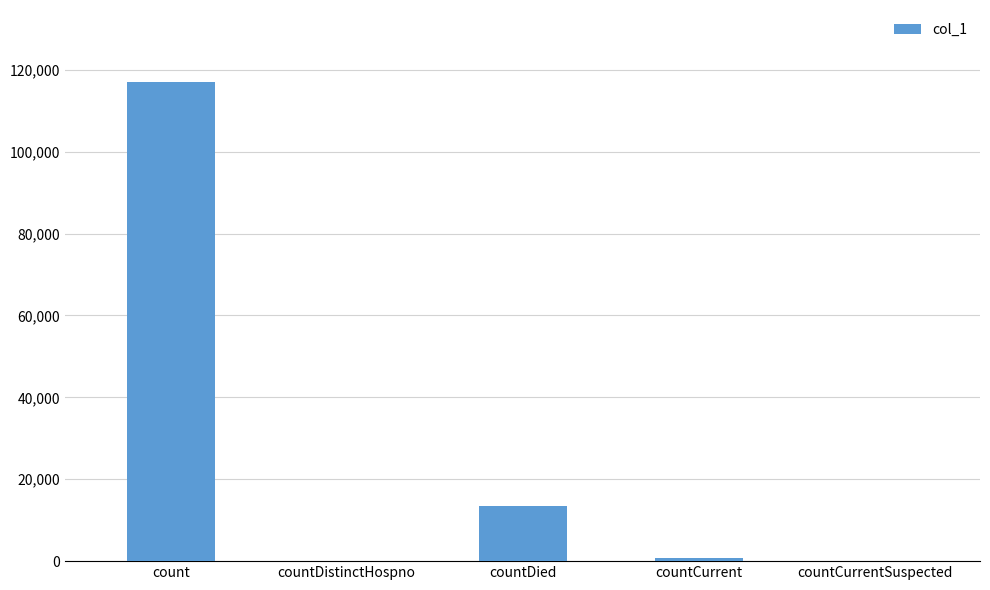

What is the sum of all values?

131384